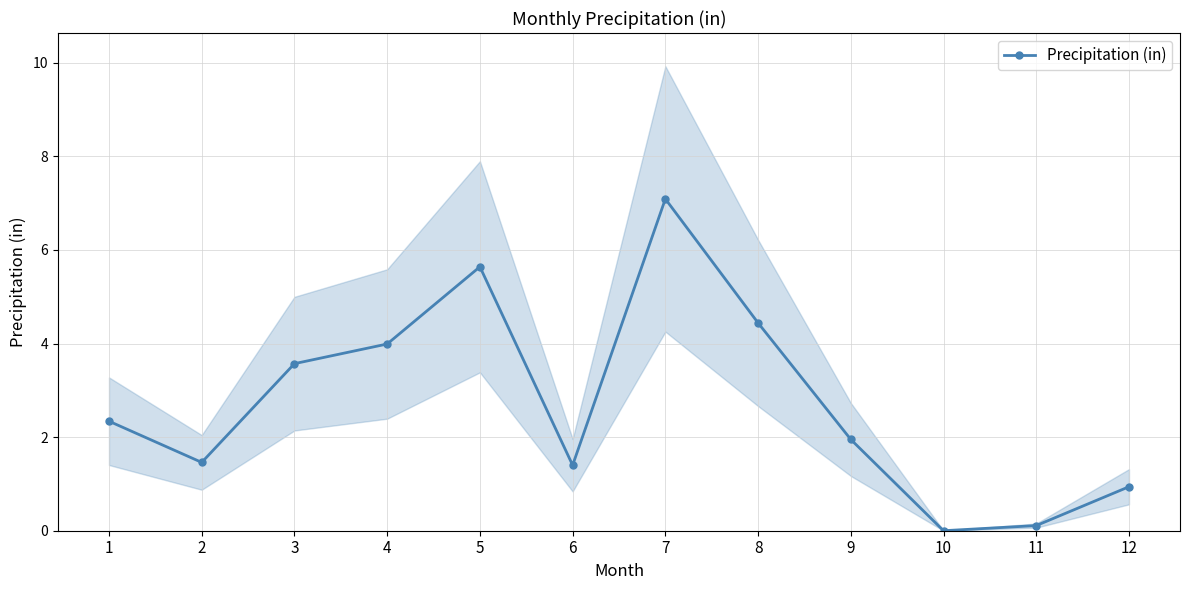

How many lines are shown in the chart?

1